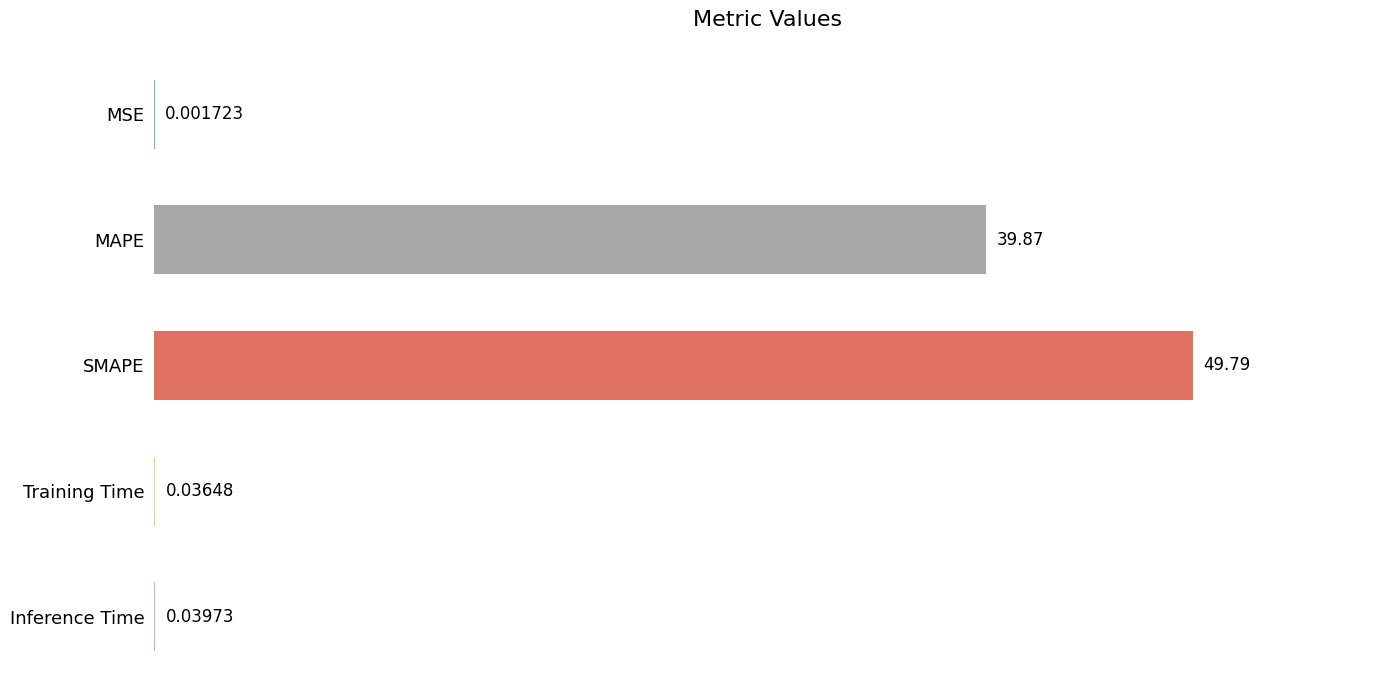

Which label corresponds to the largest value in the chart?

SMAPE